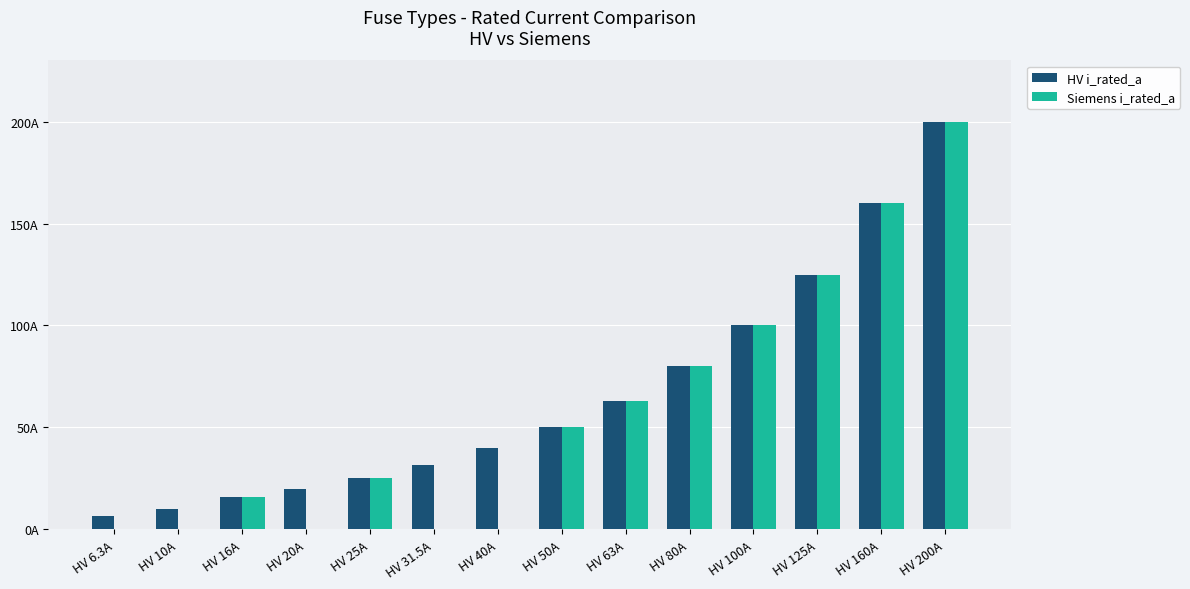

What are all the series names shown in the legend?

HV i_rated_a, Siemens i_rated_a